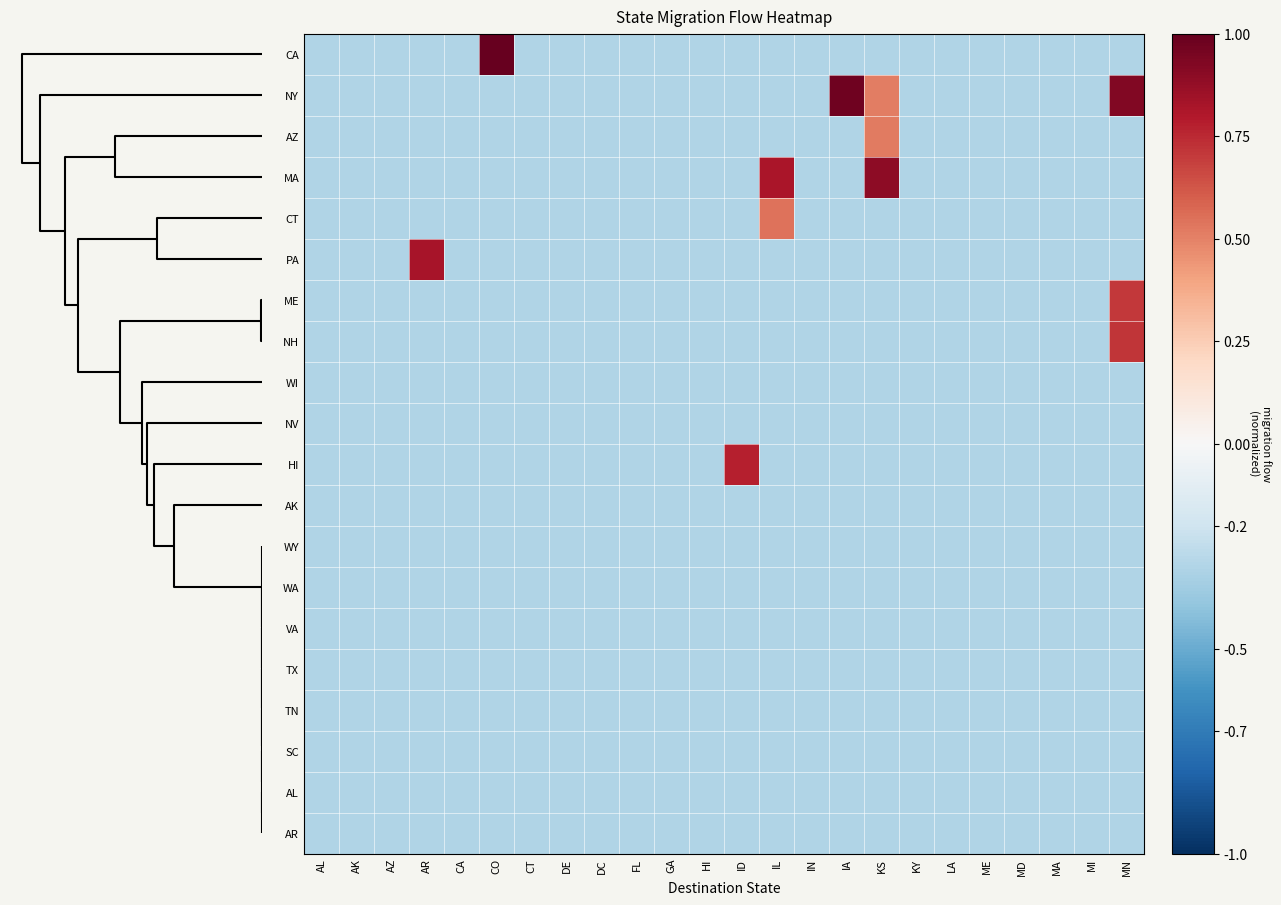

How many series are shown in this chart?

20